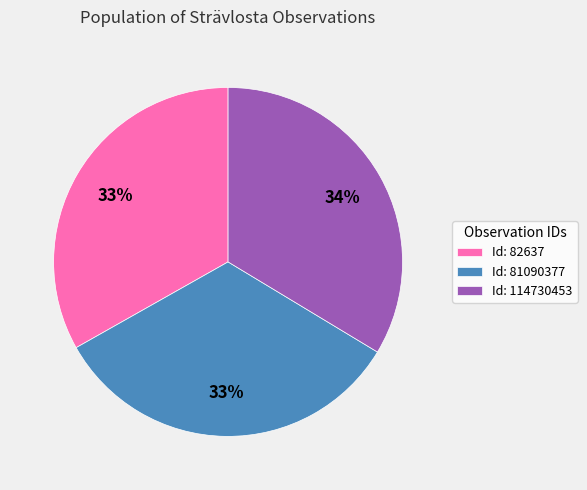

Combined, do Id: 114730453 and Id: 81090377 account for over 50%?

Yes